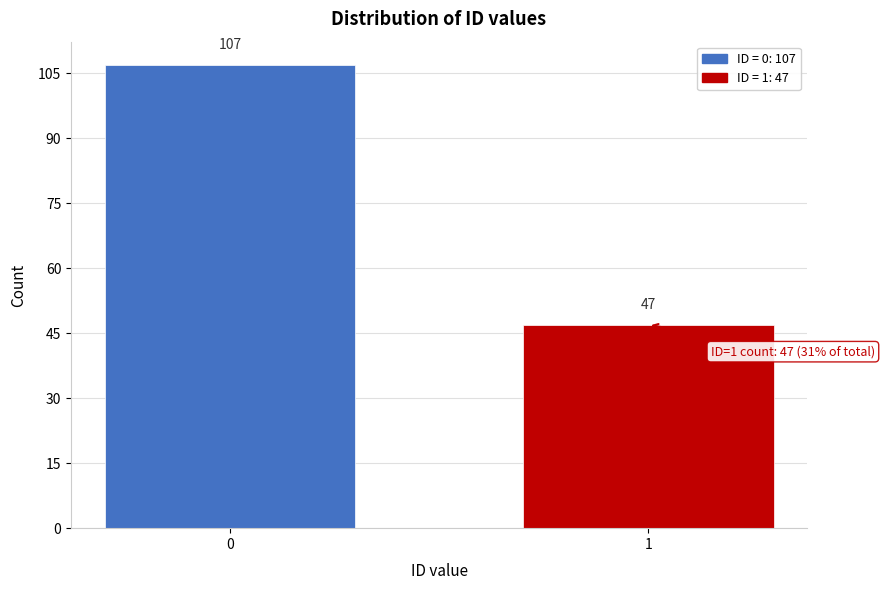

Reading left to right, extract all data points from this chart.

0=107	1=47